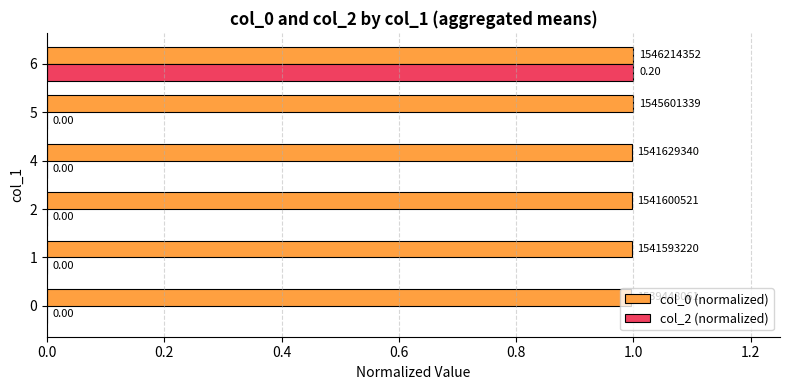

What are all the series names shown in the legend?

col_0 (normalized), col_2 (normalized)